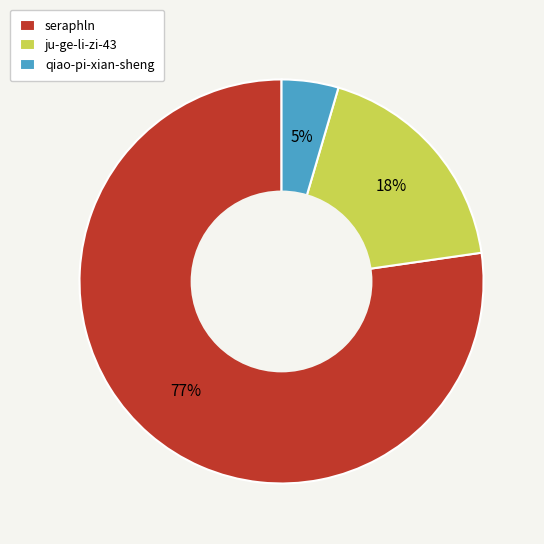

What percentage is the seraphln slice, to the nearest percent?

77%